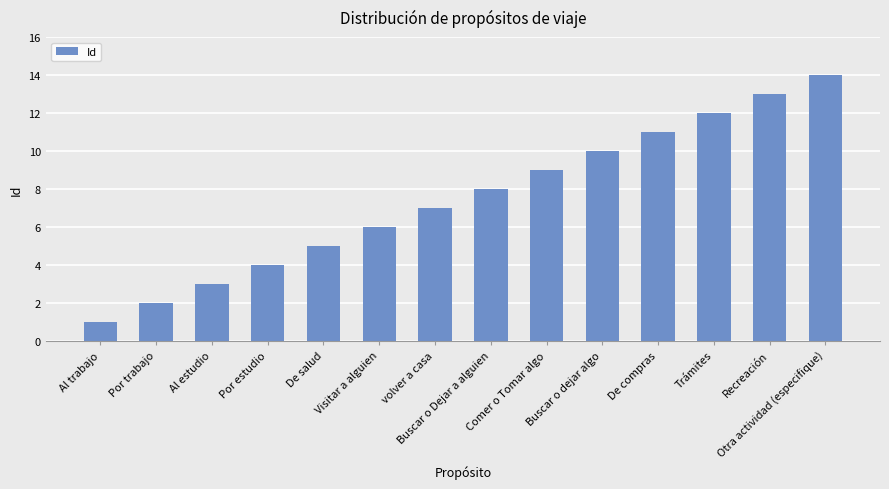

What is the maximum value shown in the chart?

14